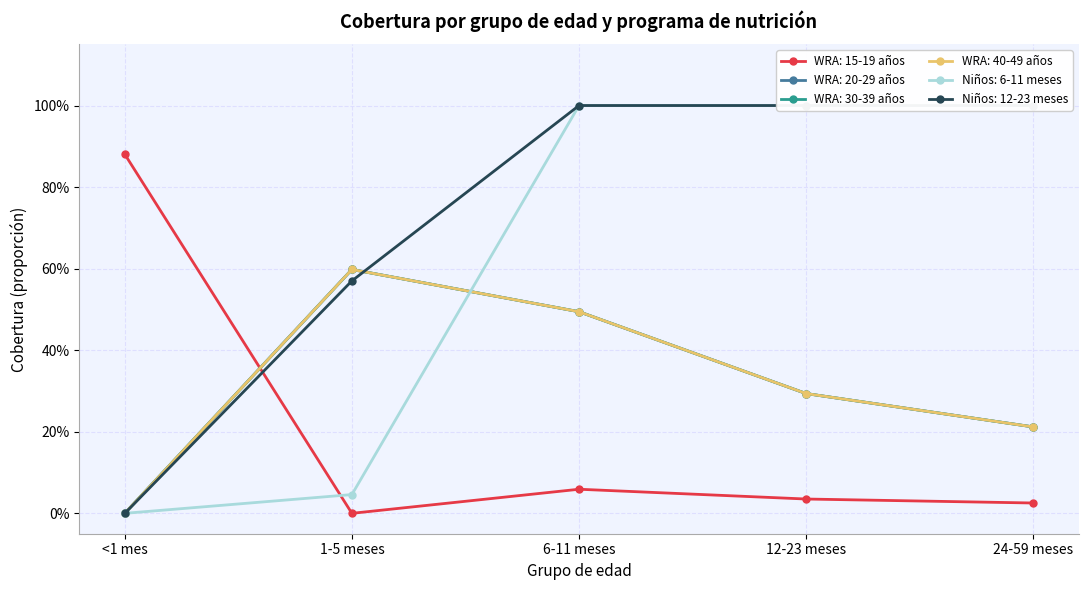

True or false: WRA: 30-39 años has a value of 0.3 at 12-23 meses.

True